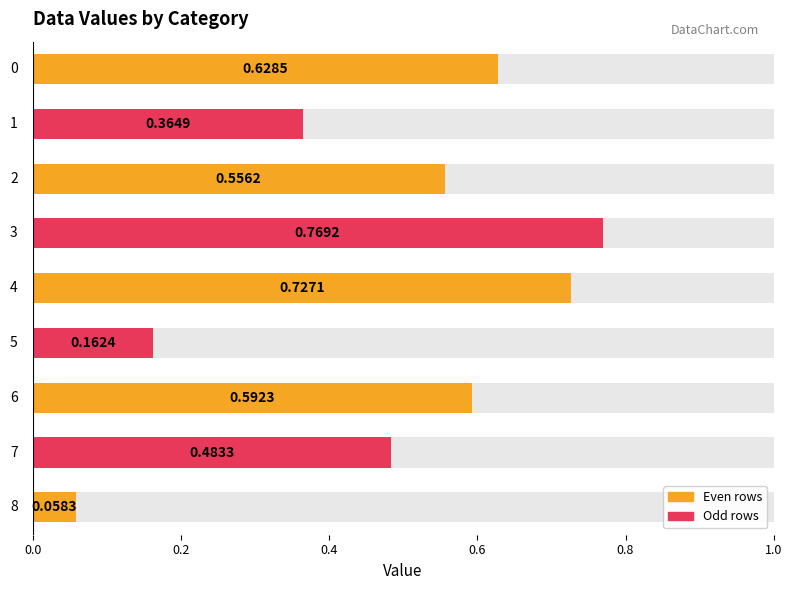

Are the bars horizontal?

Yes